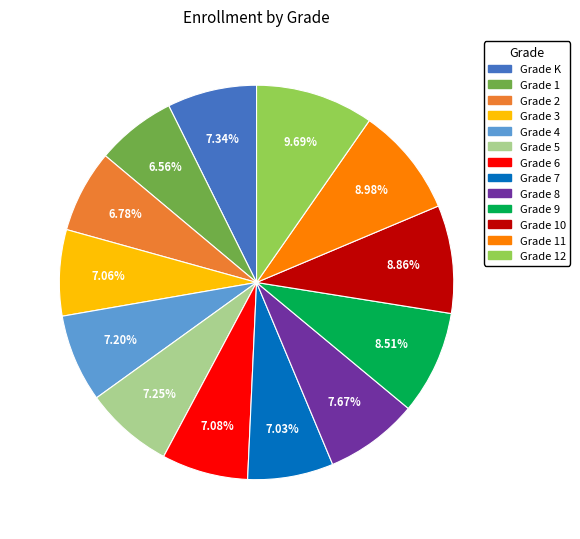

Is there a majority slice in this chart?

No